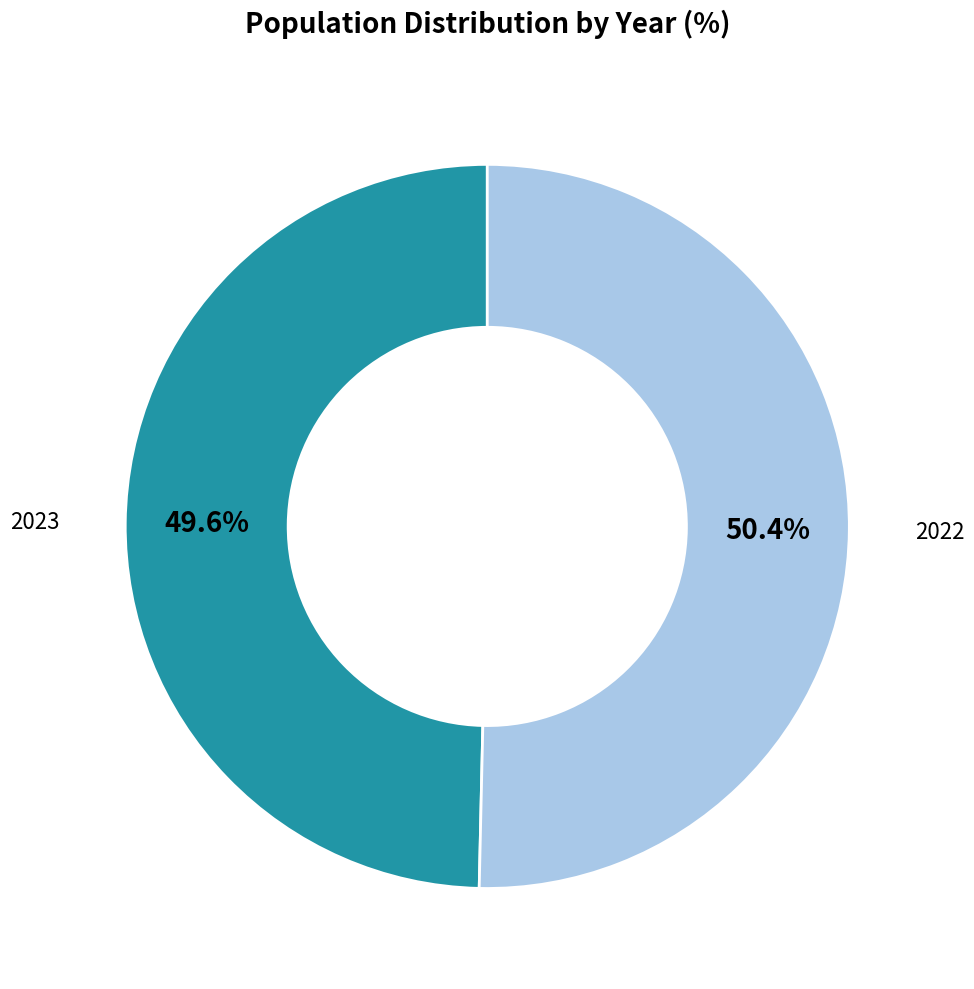

To the nearest percent, what is the average slice percentage?

50%